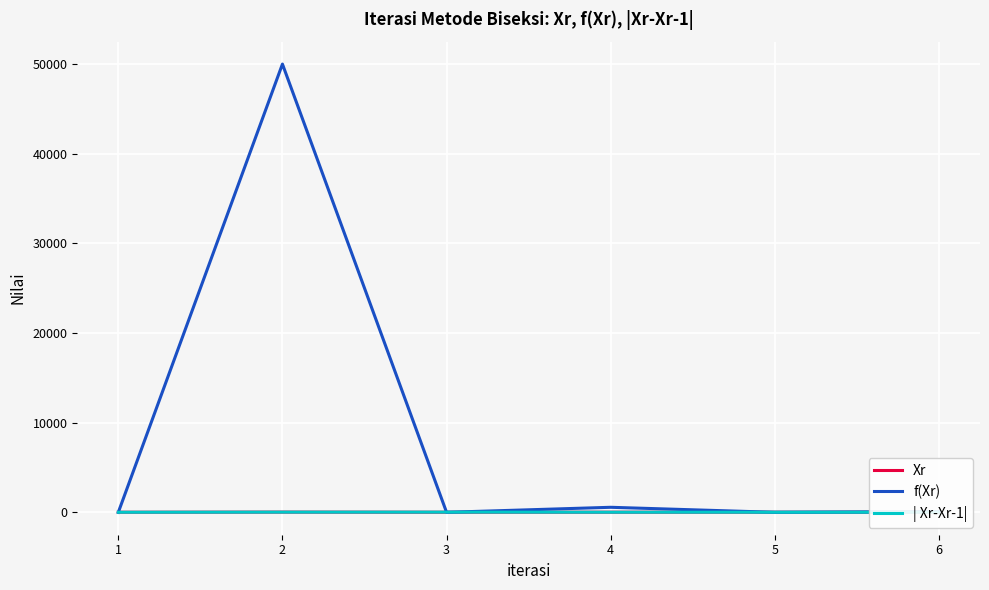

What is the difference between the second highest and minimum values in the Xr series?

4.0